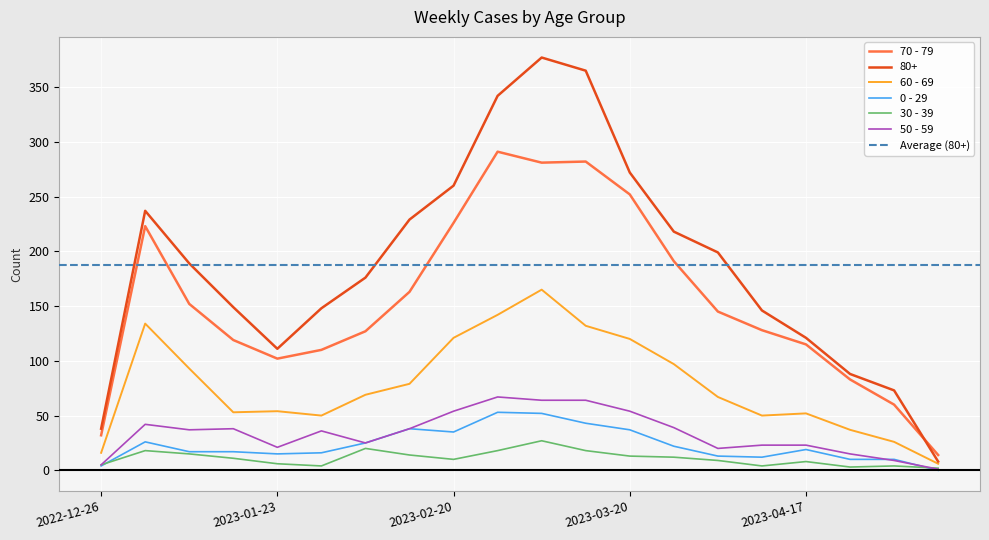

True or false: 70 - 79 and 80+ cross at least once.

True